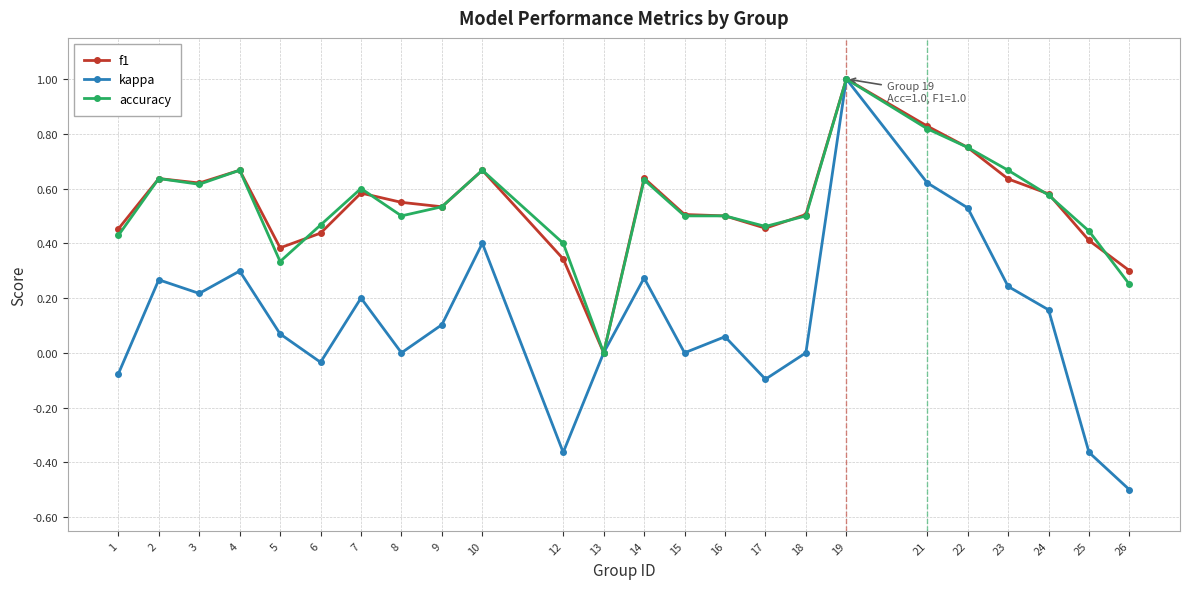

Is the value of f1 at 17 greater than the value of accuracy at 16?

No